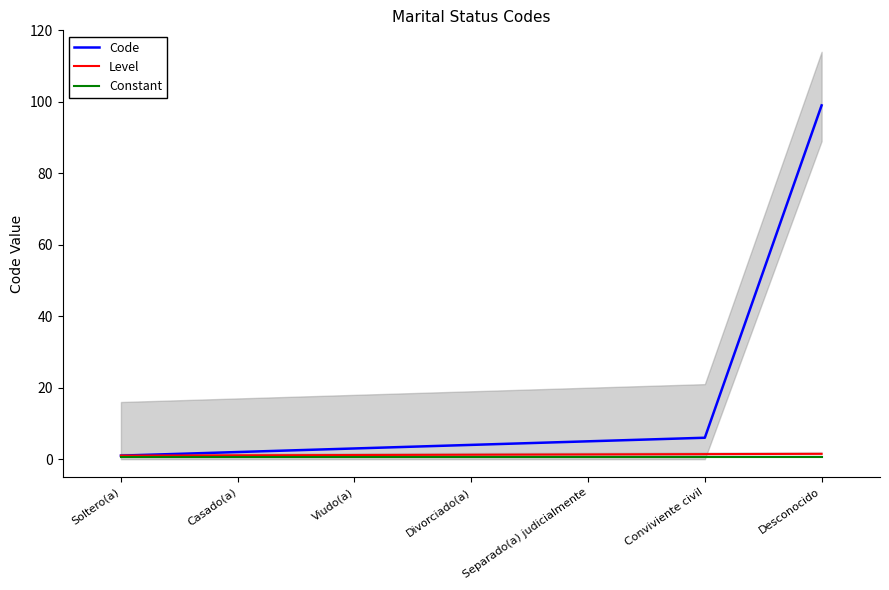

At how many categories does at least one series exceed 65?

1